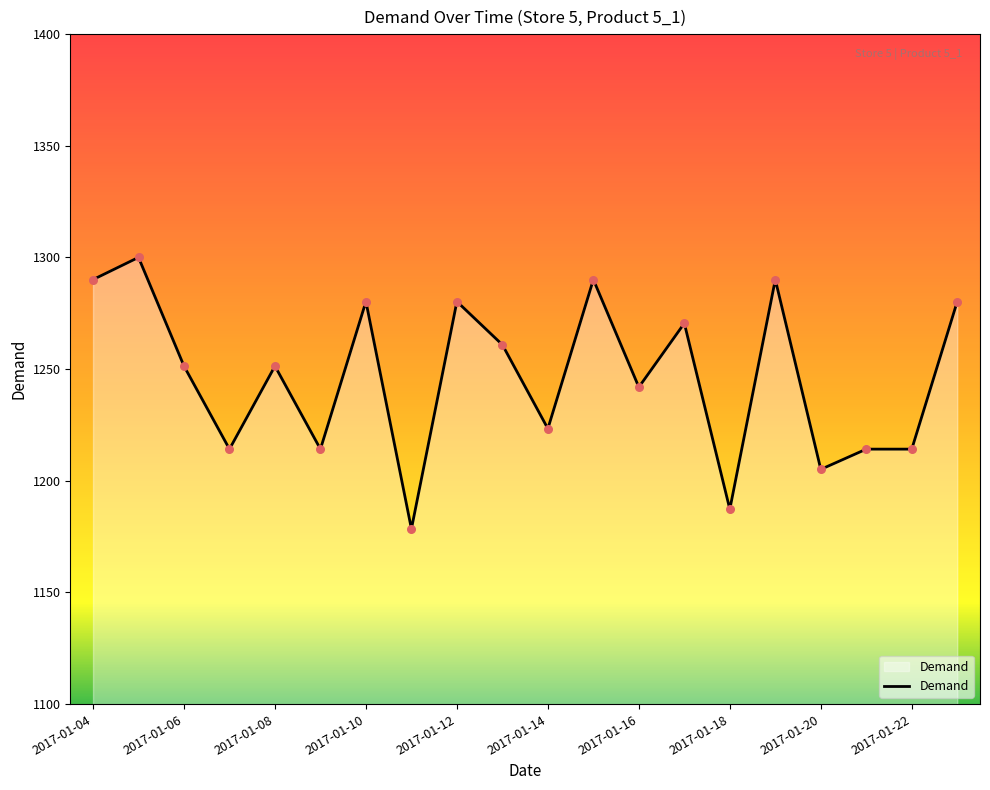

What is the difference between the maximum and minimum values?

121.6